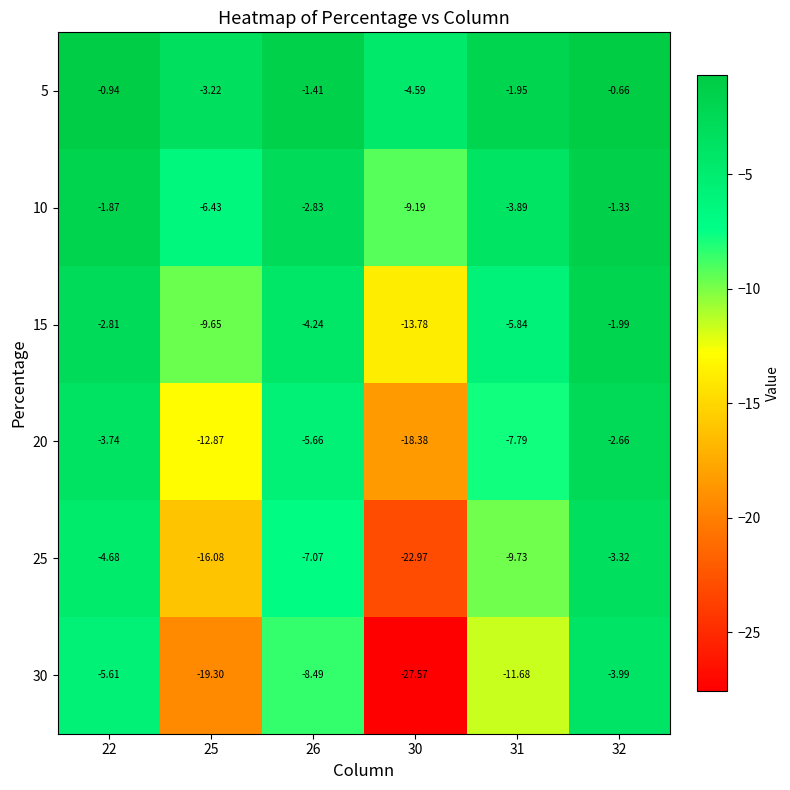

How many values in the 5 series are below -1?

4